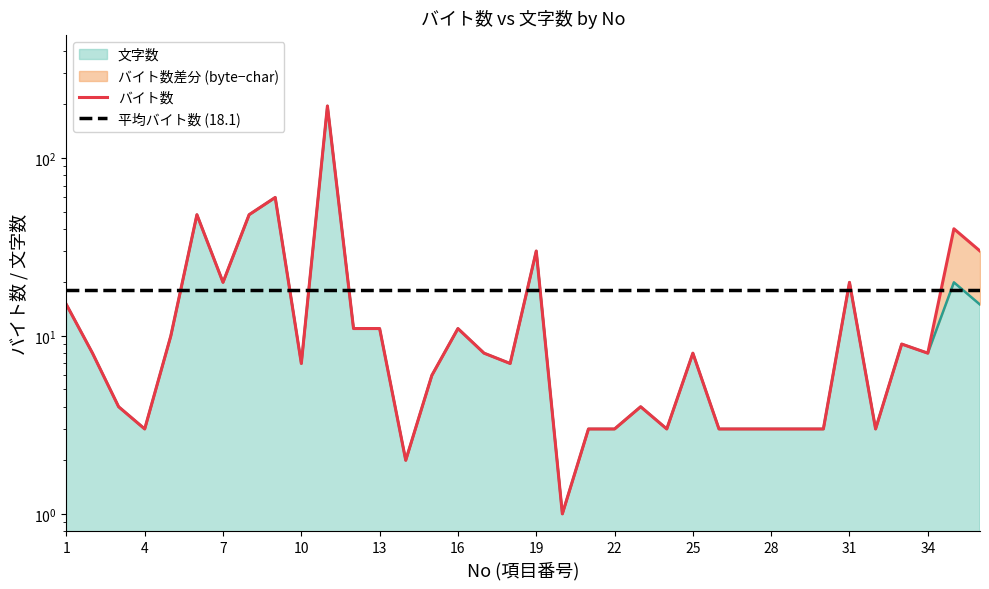

What is the difference between the highest and lowest values at 26?

15.1